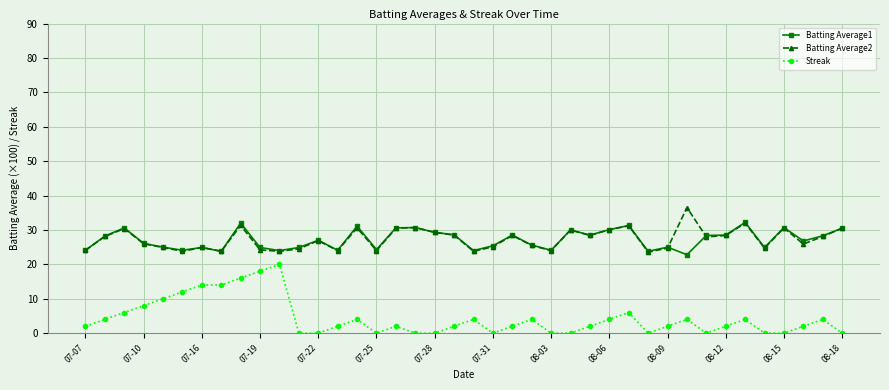

What is the value of the Batting Average1 point at the 9th from the left?

32.0